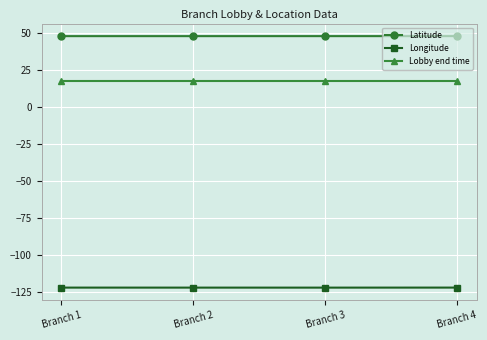

What is the minimum value for Latitude?

47.6